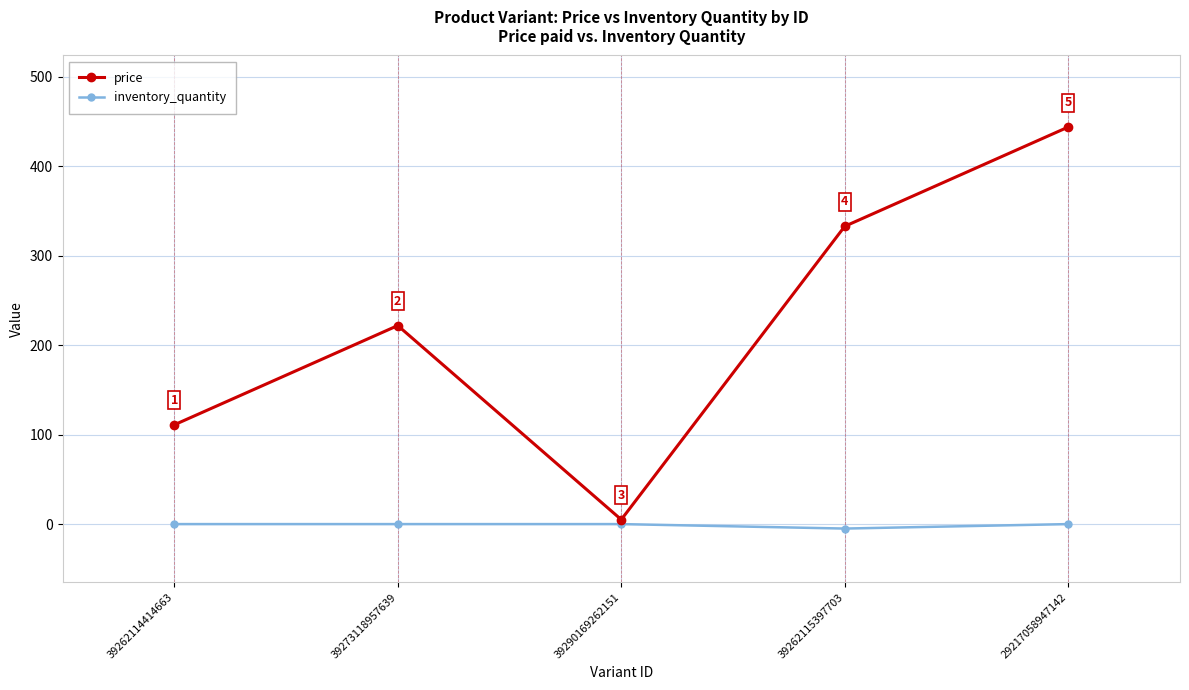

At which category does price reach its first local peak?

39273118957639